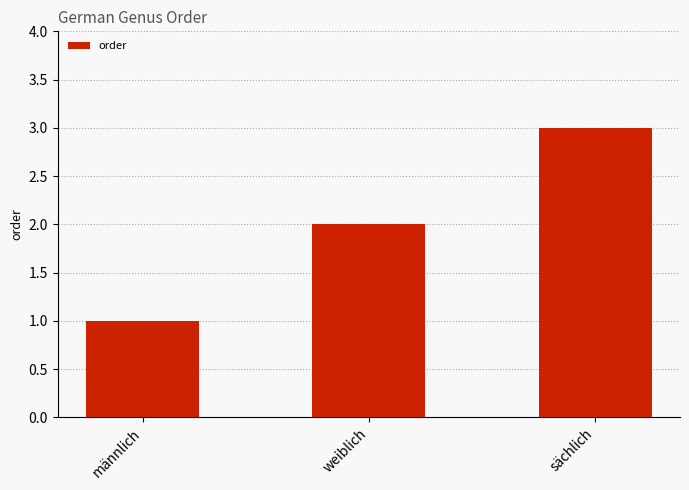

Which label corresponds to the smallest value in the chart?

männlich